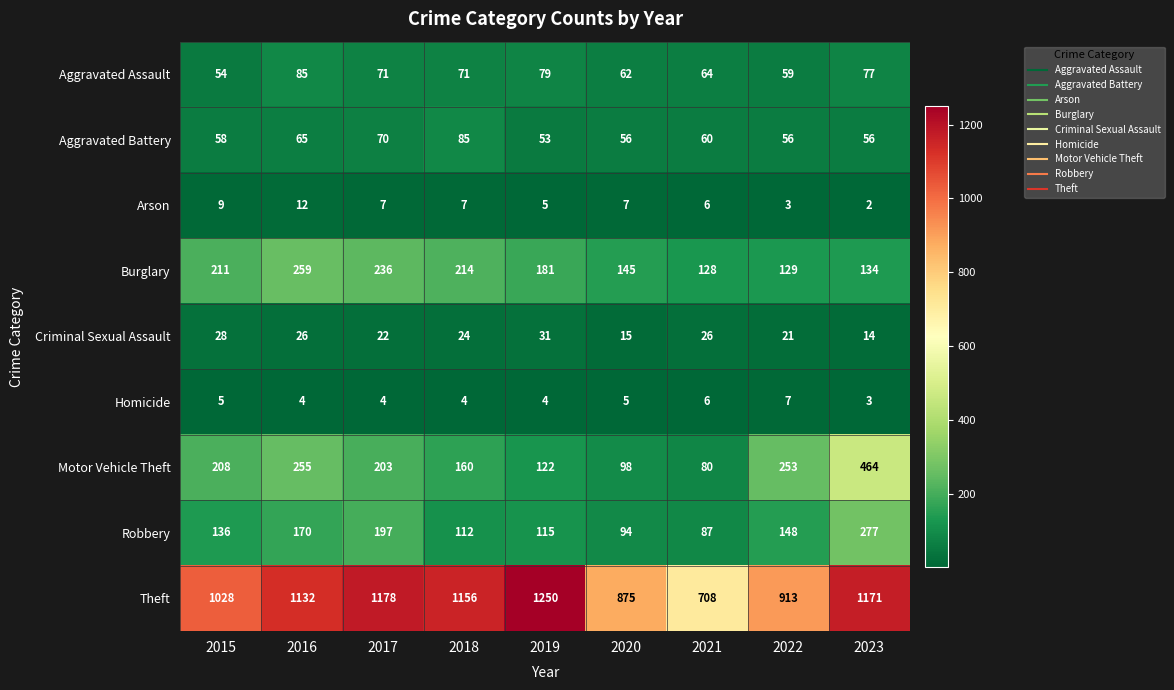

What is the total value across all series at 2023?

2198